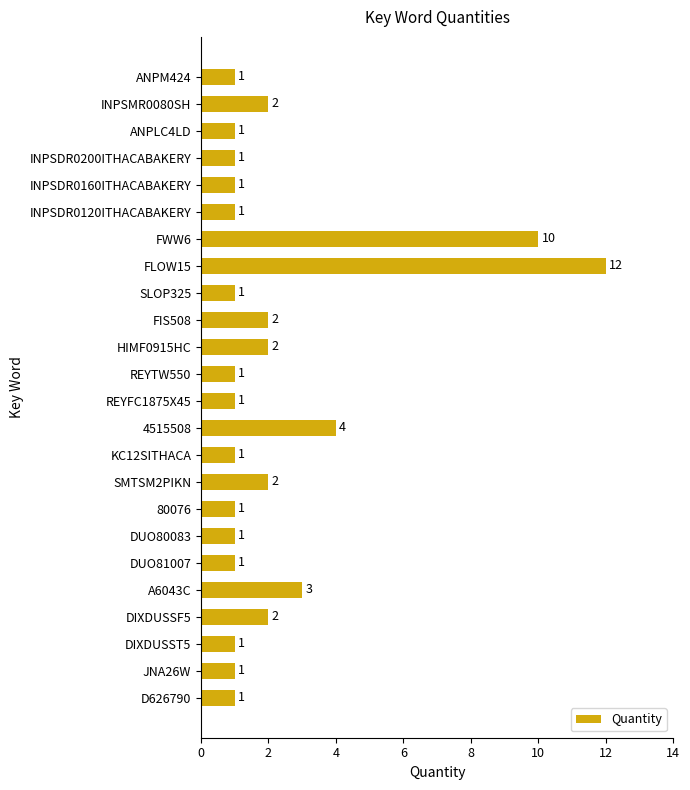

Between D626790 and SMTSM2PIKN, which is larger?

SMTSM2PIKN